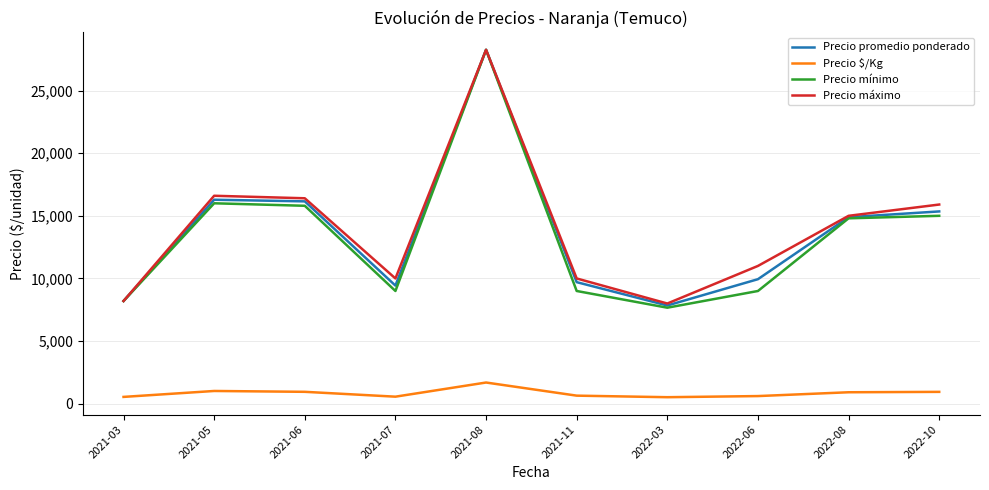

Between 2021-11 and 2022-08, which series saw the biggest shift?

Precio mínimo